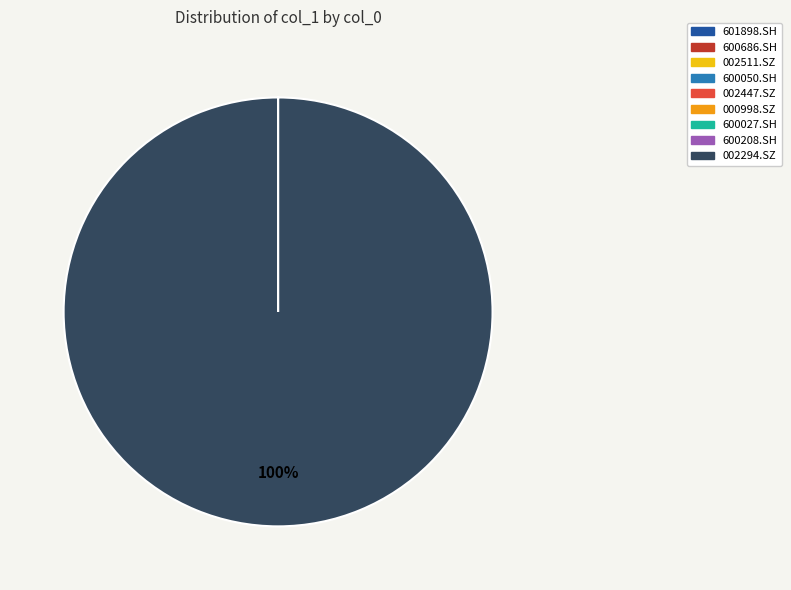

What is the largest slice in the pie chart?

002294.SZ